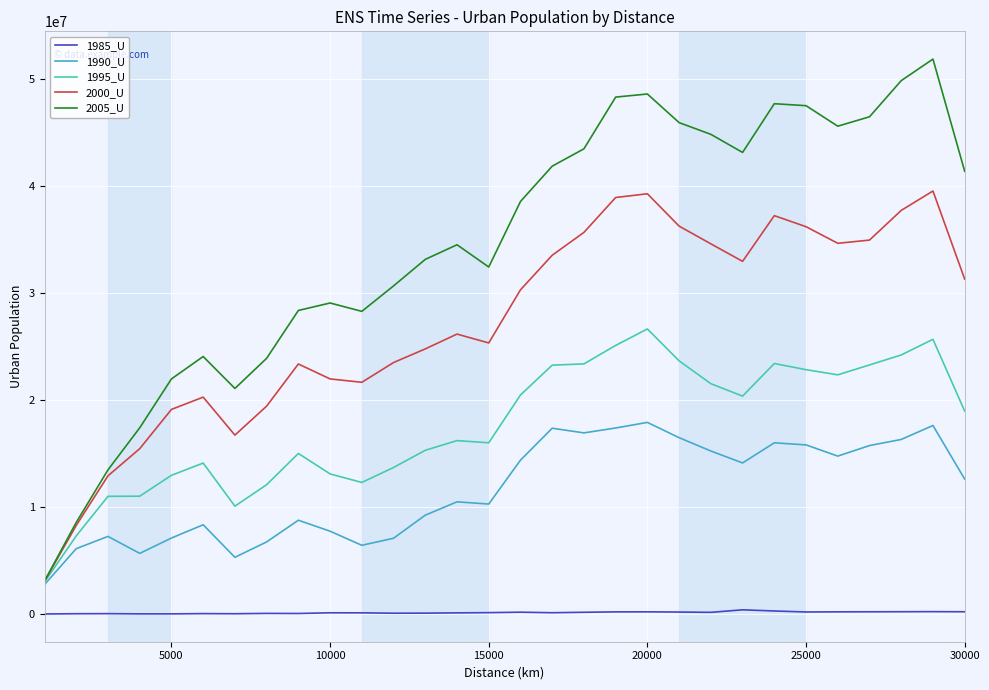

Which series has the largest total across all categories?

2005_U